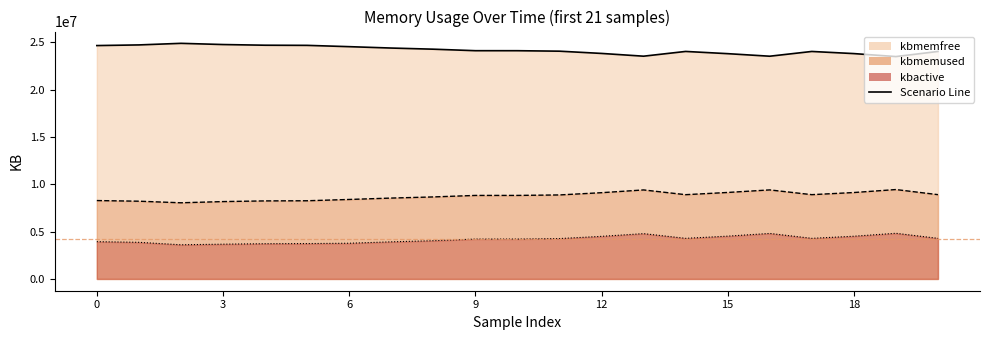

What is the difference between the kbmemfree values at 4 and 7?

299076